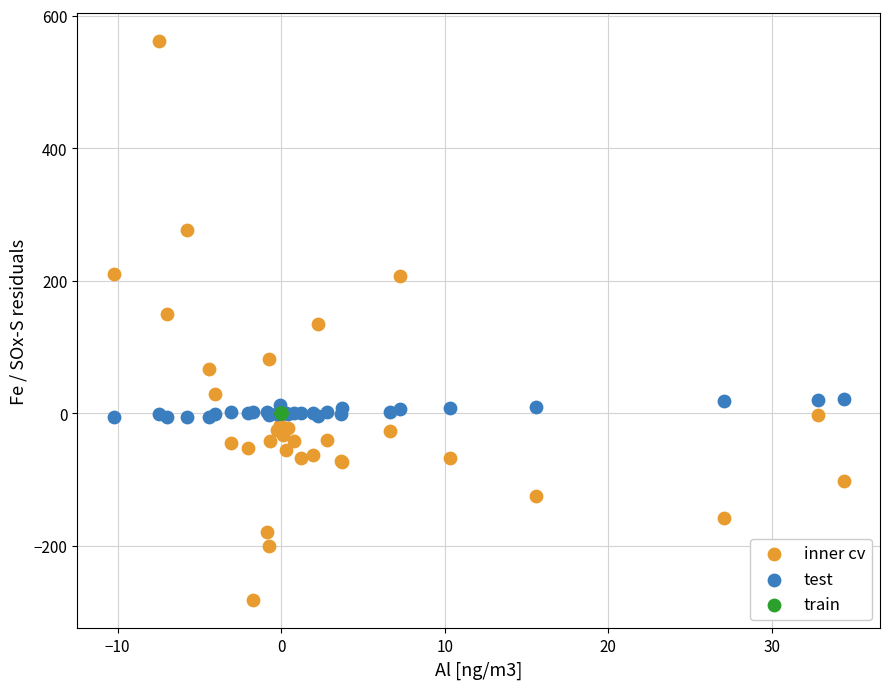

Which series contains the highest Y value?

inner cv